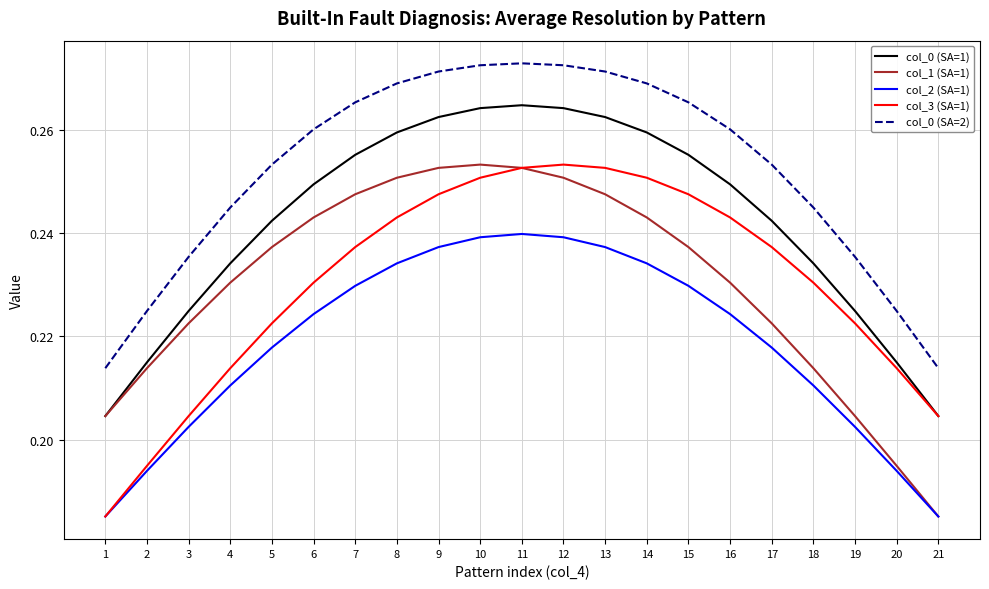

At 16, list the series in order from smallest to largest.

col_2 (SA=1), col_1 (SA=1), col_3 (SA=1), col_0 (SA=1), col_0 (SA=2)